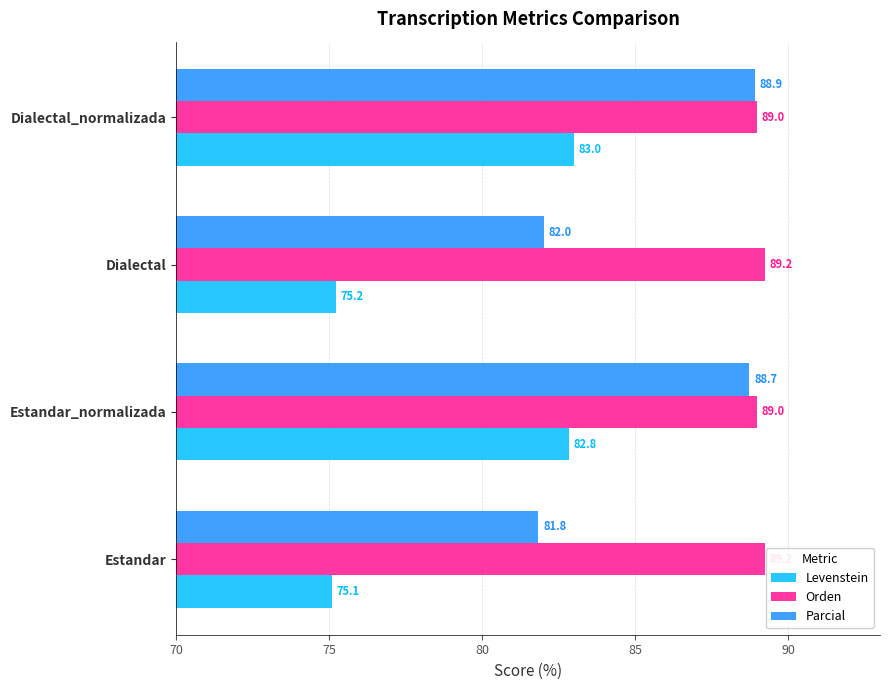

How many series are shown in this chart?

3